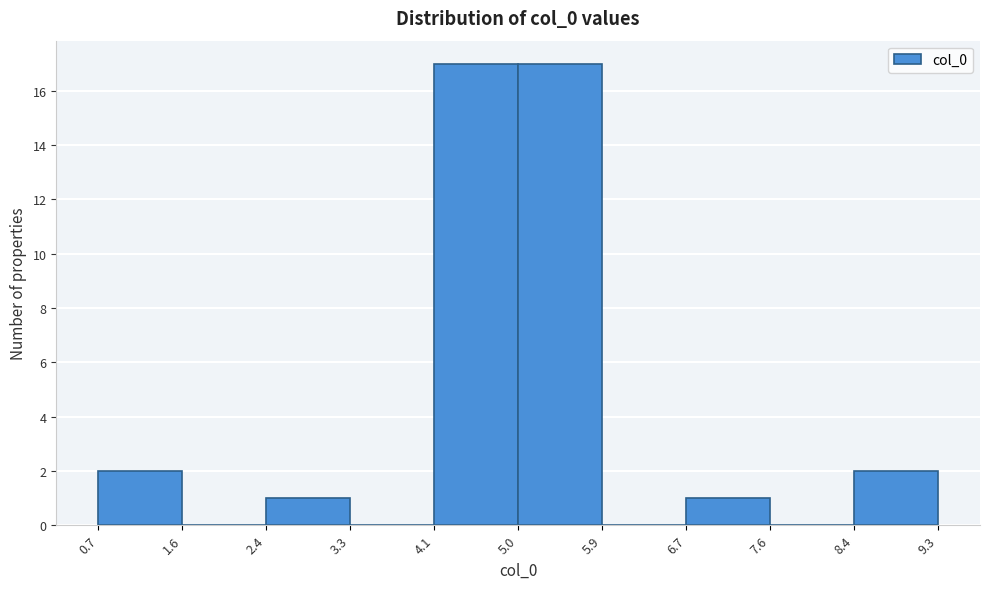

How tall is the bar that spans 6.7 to 7.6 on the x-axis? The values are not printed on the chart, so give them approximately, as read against the axis.

1